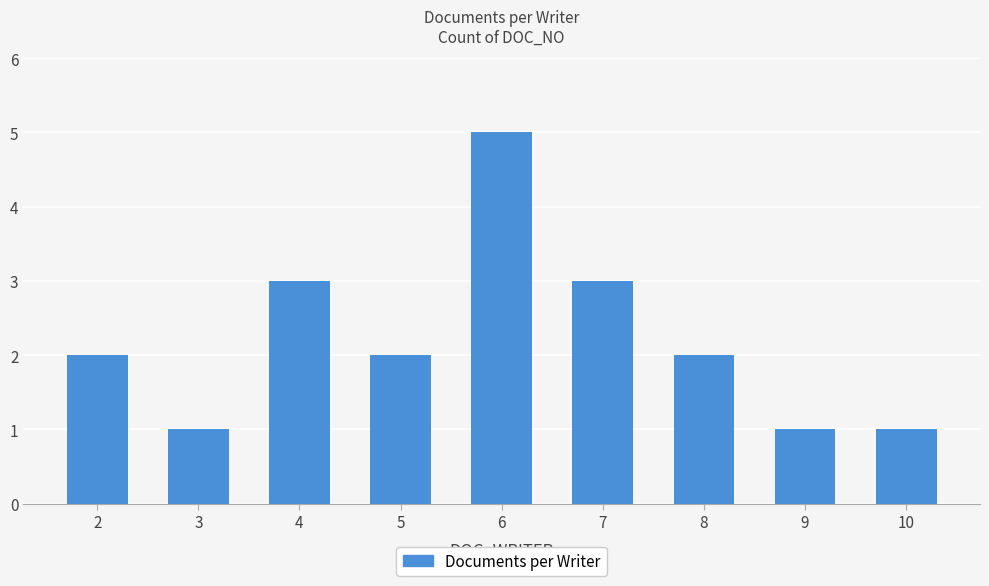

Count the number of categories in the chart.

9